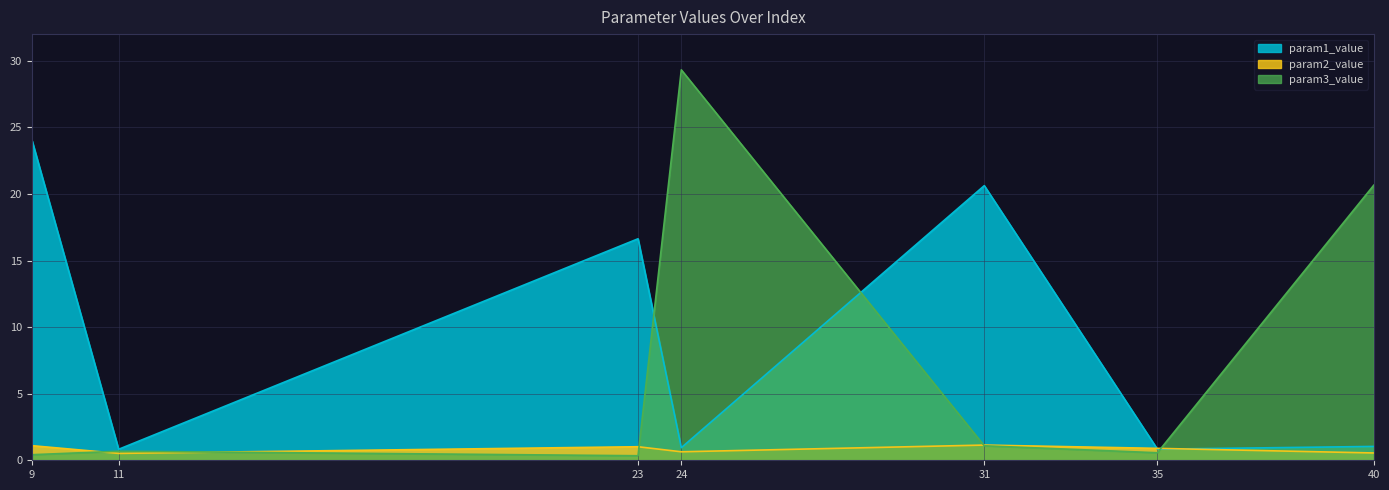

Is the value of param3_value at 24 greater than the value of param1_value at 24?

Yes